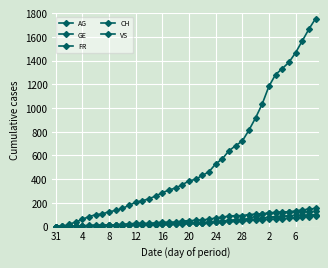

Does the chart have visible grid lines?

Yes